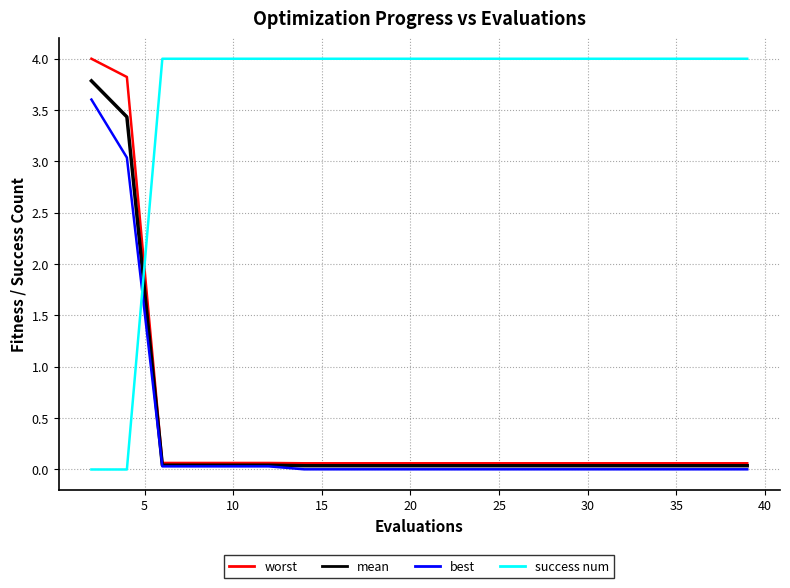

How many intersections are there between best and success num?

1